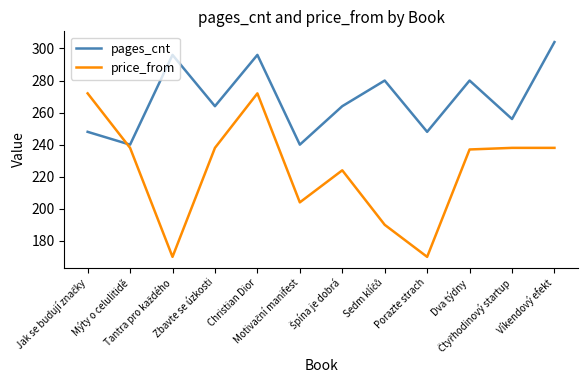

Which series has the largest total across all categories?

pages_cnt